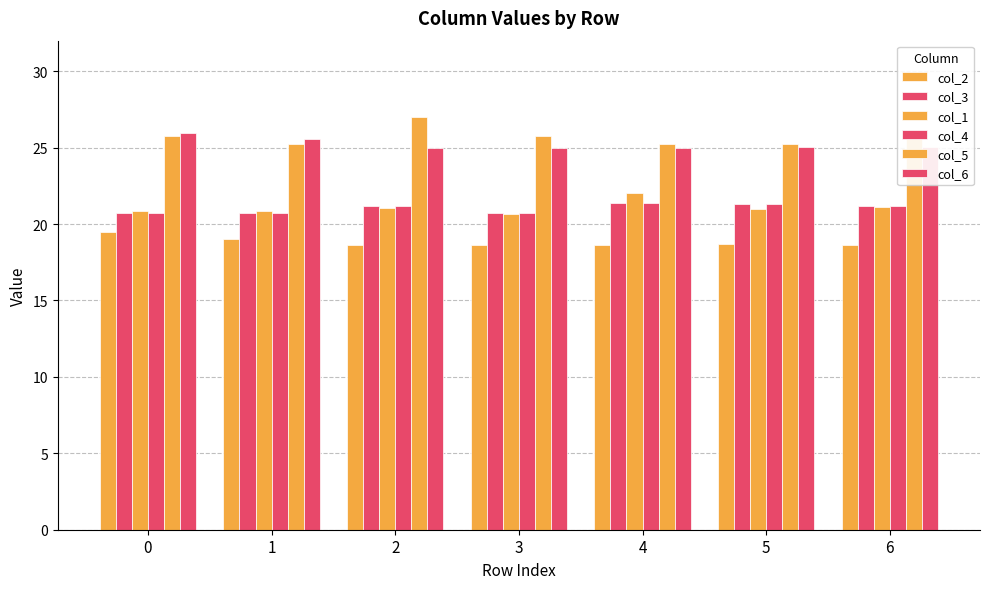

What is the sum of the col_6 values at 1 and 2?

50.5